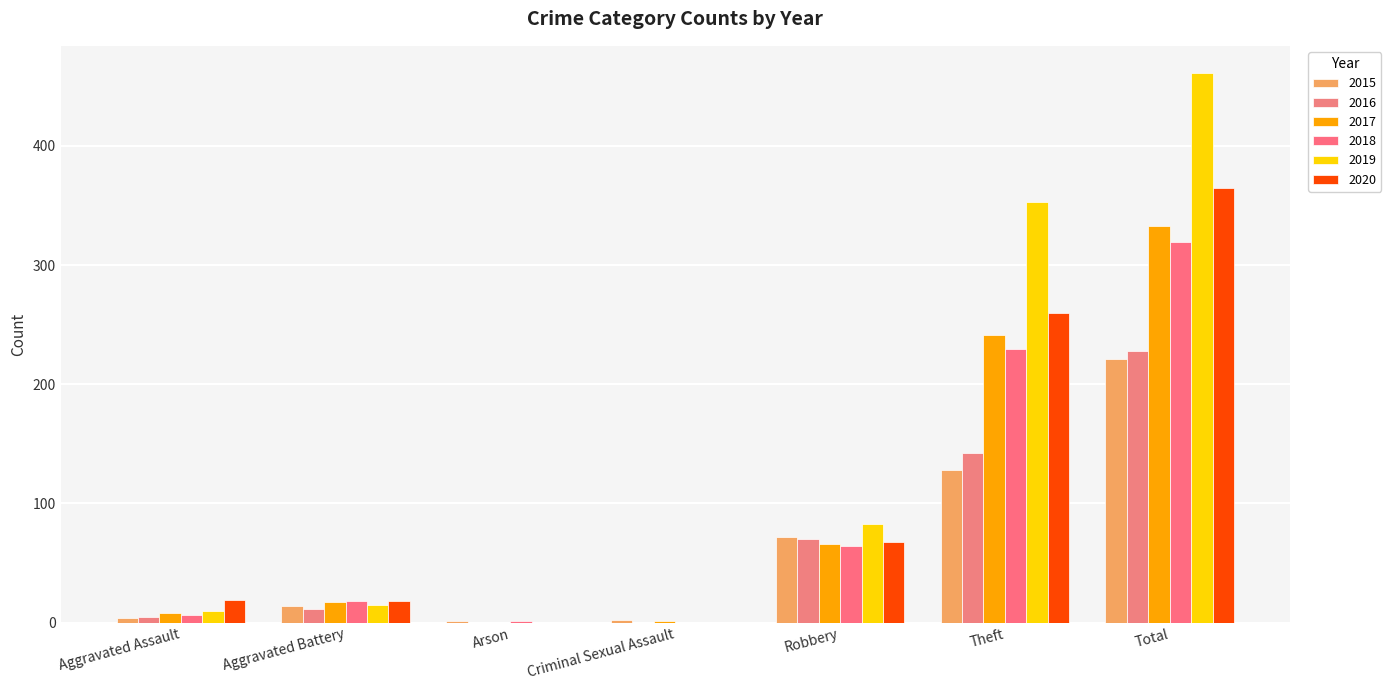

How many groups of bars are there?

7